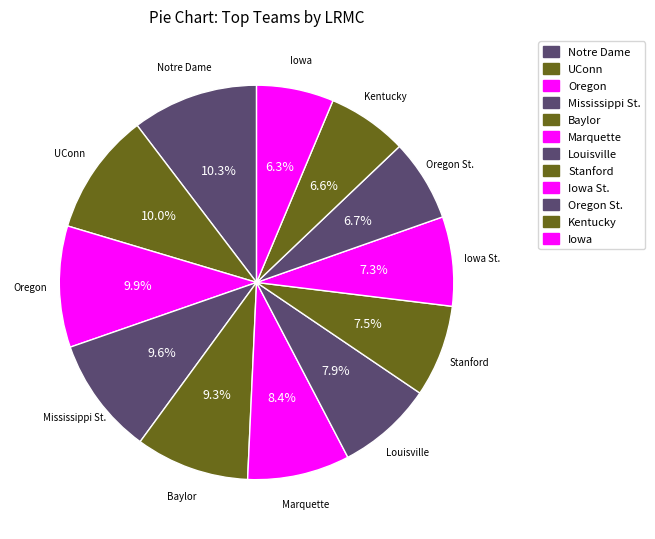

To the nearest percent, what percentage of the pie is Baylor?

9%